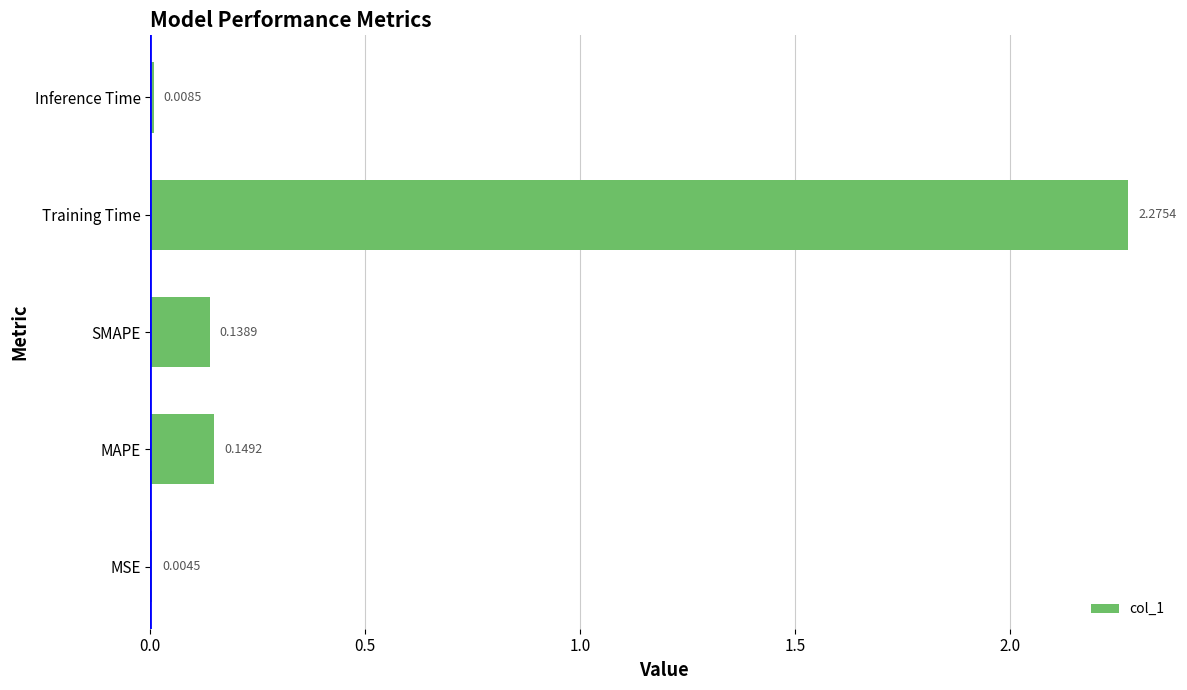

What is the sum of all values?

2.6